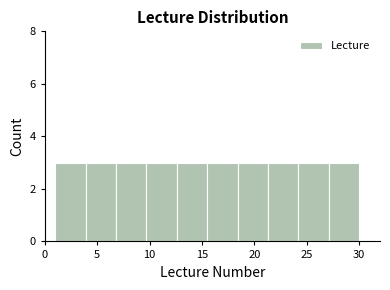

Reading left to right, transcribe this chart: for each bar, give the range it covers on the x-axis and its height. Neither the bar edges nor the heights are printed on the chart, so give them approximately, as read against the axes.

1.0 to 3.9: 3
3.9 to 6.8: 3
6.8 to 9.7: 3
9.7 to 12.6: 3
12.6 to 15.5: 3
15.5 to 18.4: 3
18.4 to 21.3: 3
21.3 to 24.2: 3
24.2 to 27.1: 3
27.1 to 30.0: 3